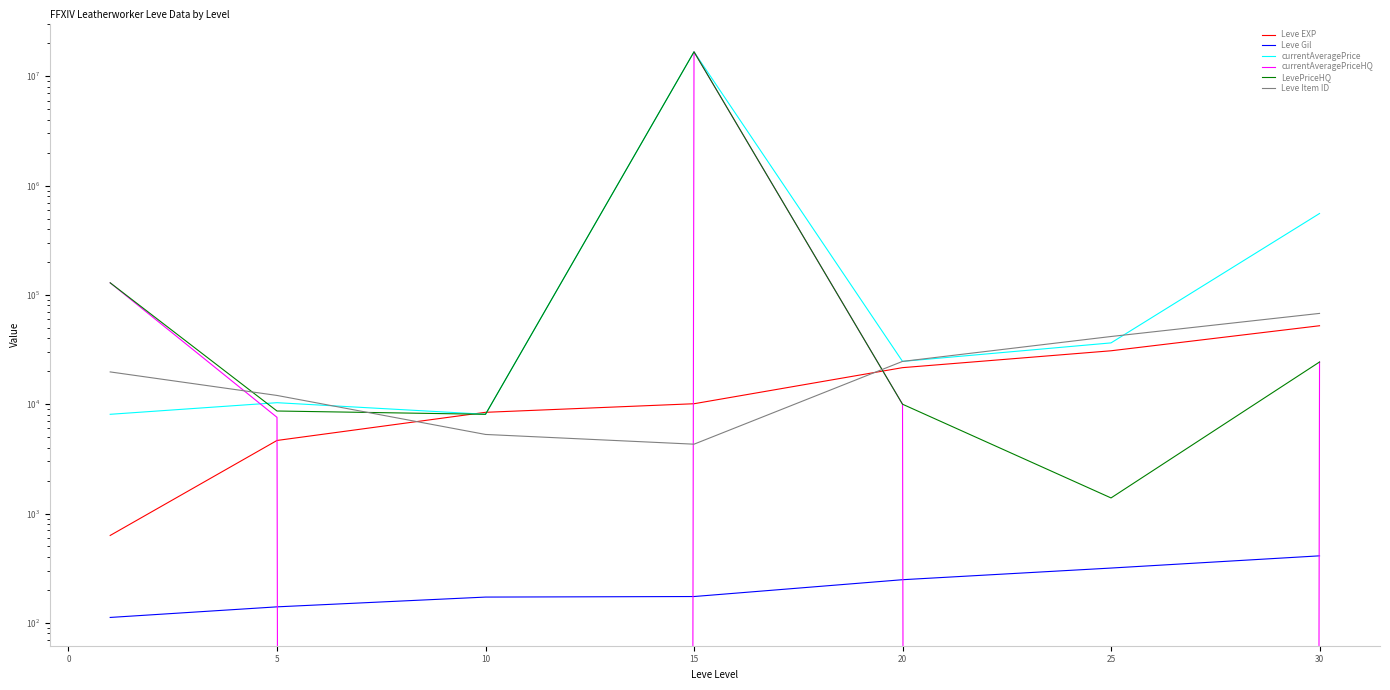

Does the chart have visible grid lines?

No